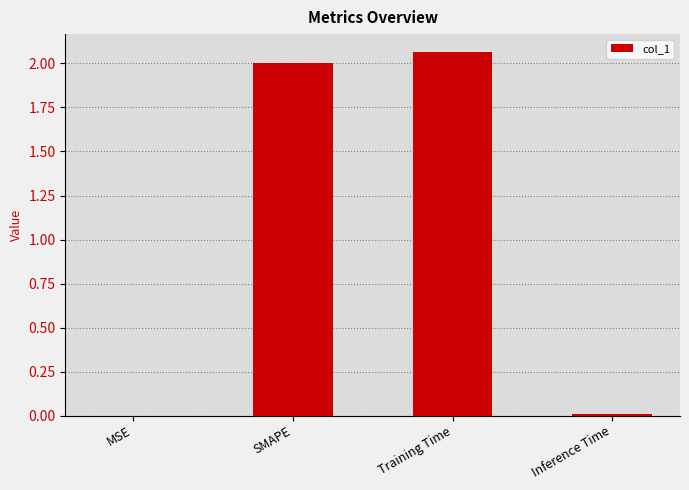

Which label corresponds to the largest value in the chart?

Training Time